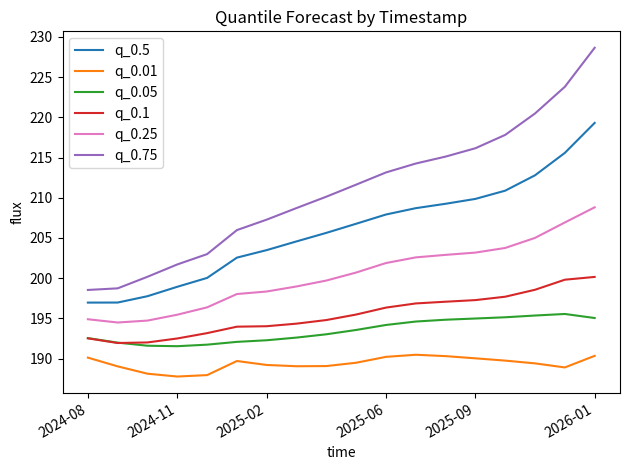

At how many categories does at least one series exceed 192?

18